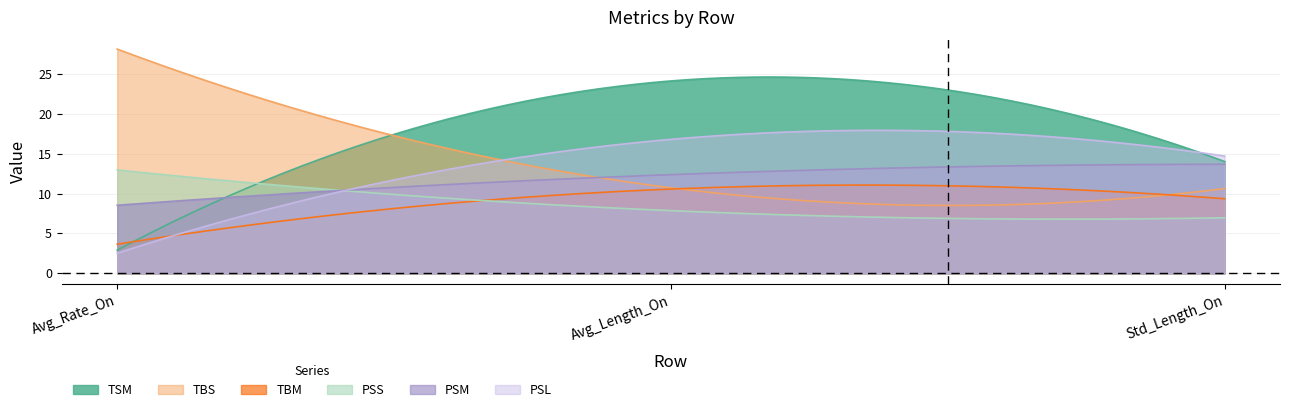

Rank the categories by PSS value from highest to lowest.

Avg_Rate_On, Avg_Length_On, Std_Length_On